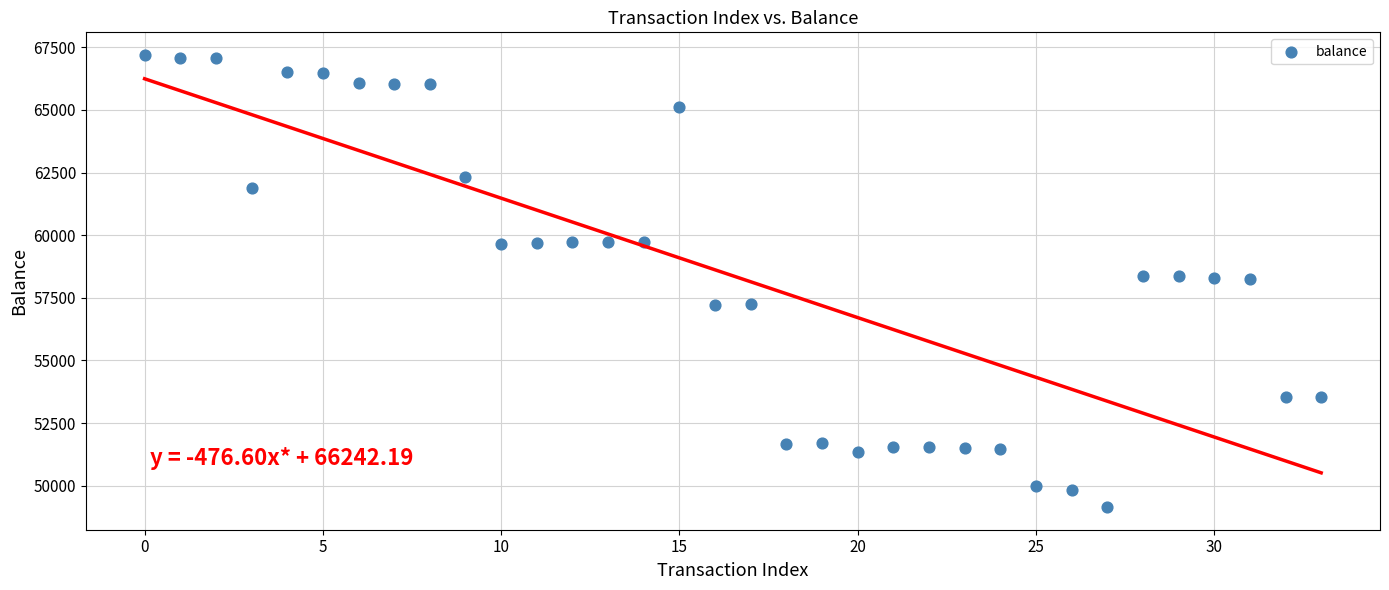

What is the range of Y values (max minus min)?

18047